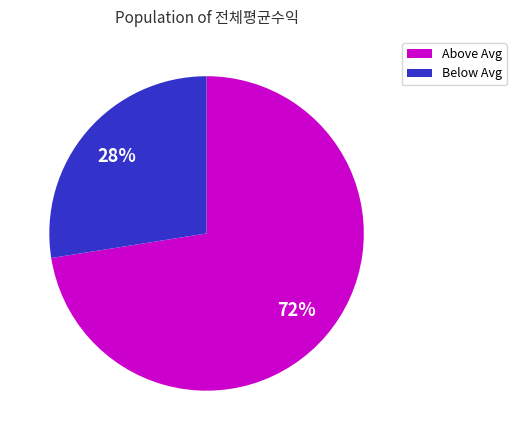

Is there any slice that represents more than half of the pie?

Yes